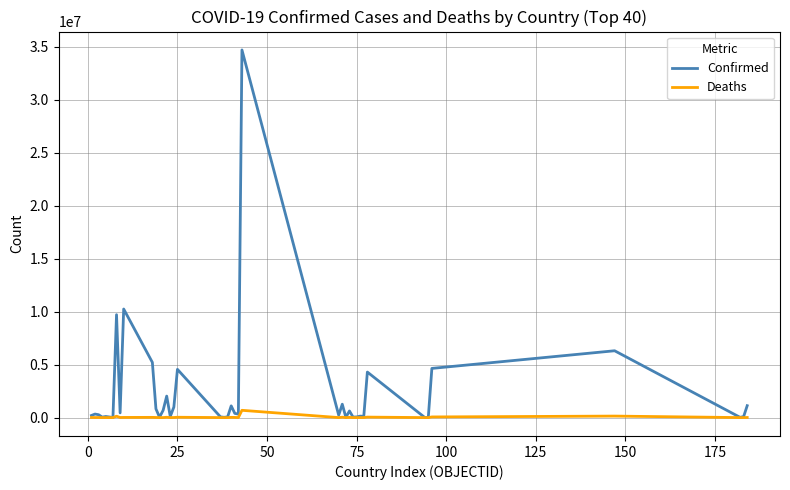

Which series has the largest total across all categories?

Confirmed